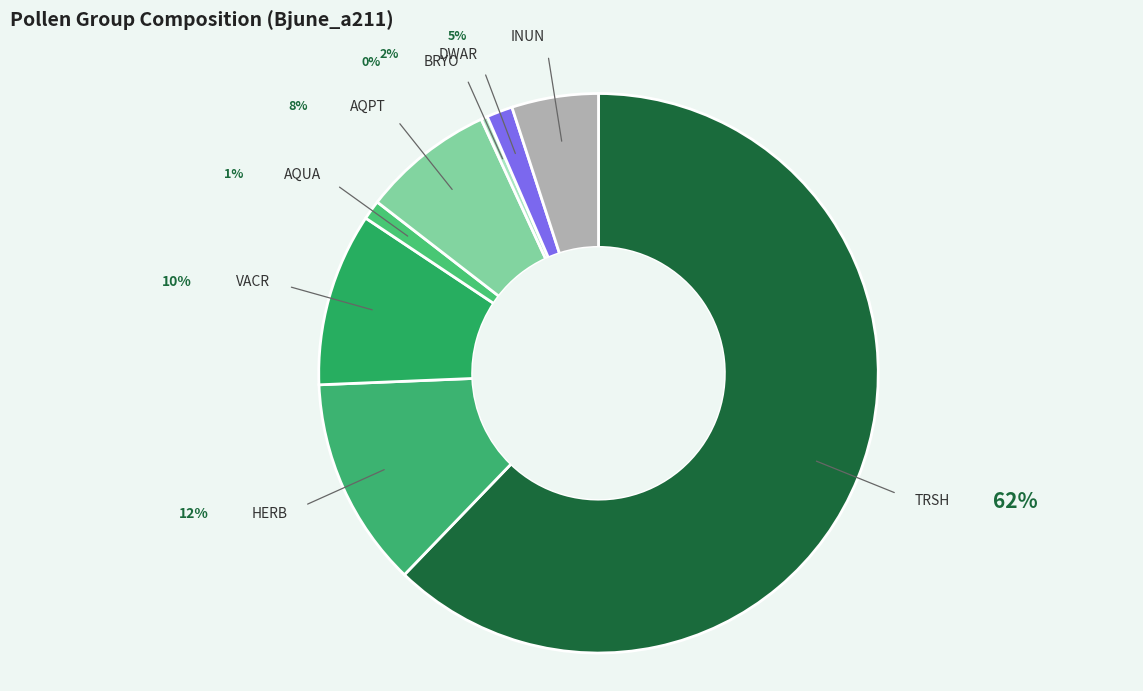

Is the sum of DWAR and INUN greater than half?

No